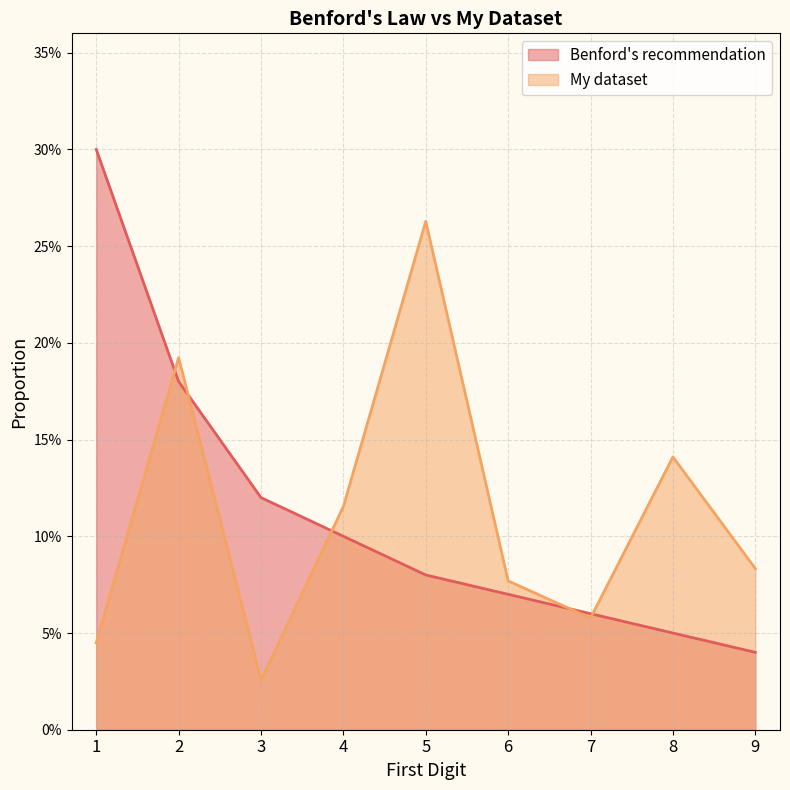

In My dataset, how many points are higher than both neighbors (excluding endpoints)?

3